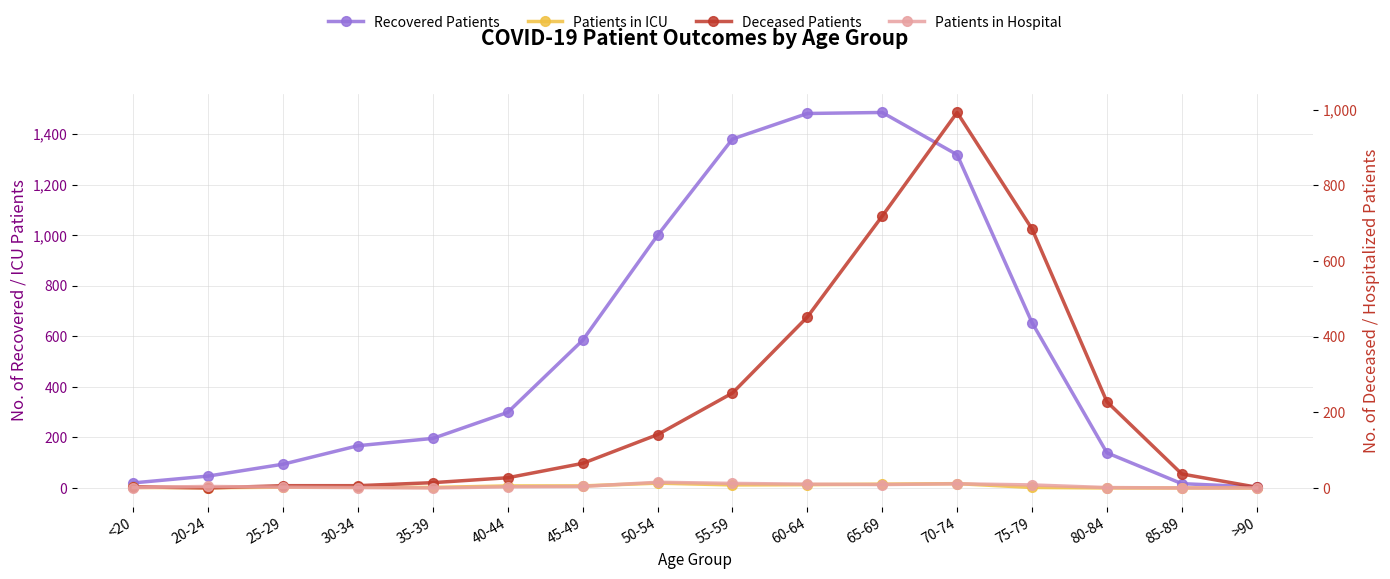

What position from the right is 25-29?

14